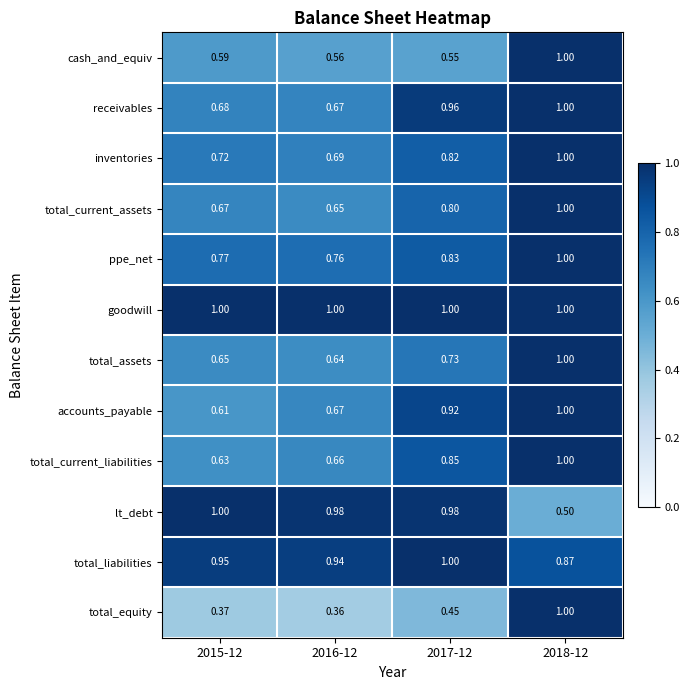

Which series has the largest total across all categories?

goodwill